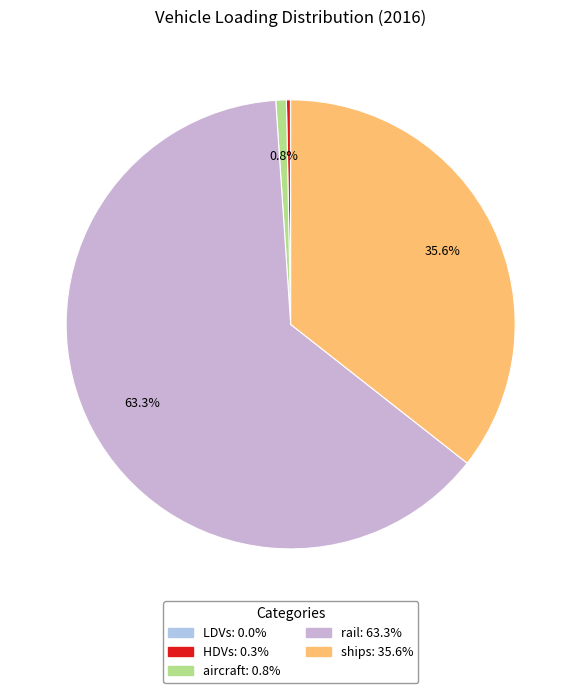

Which category accounts for the majority?

rail